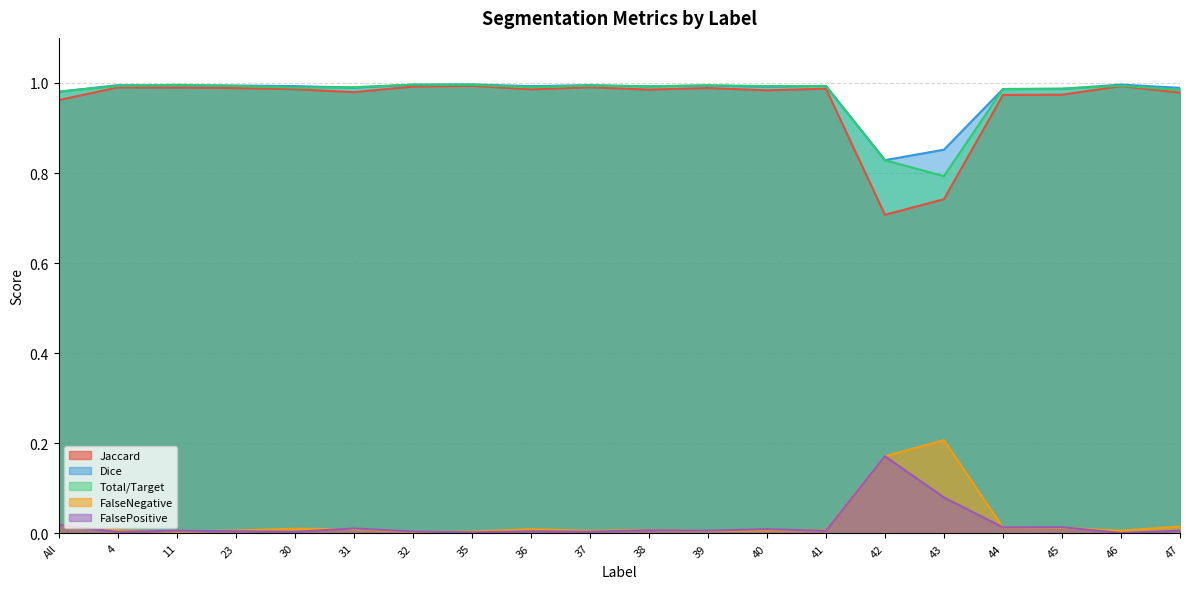

What is the approximate value of FalsePositive at 43?

0.1